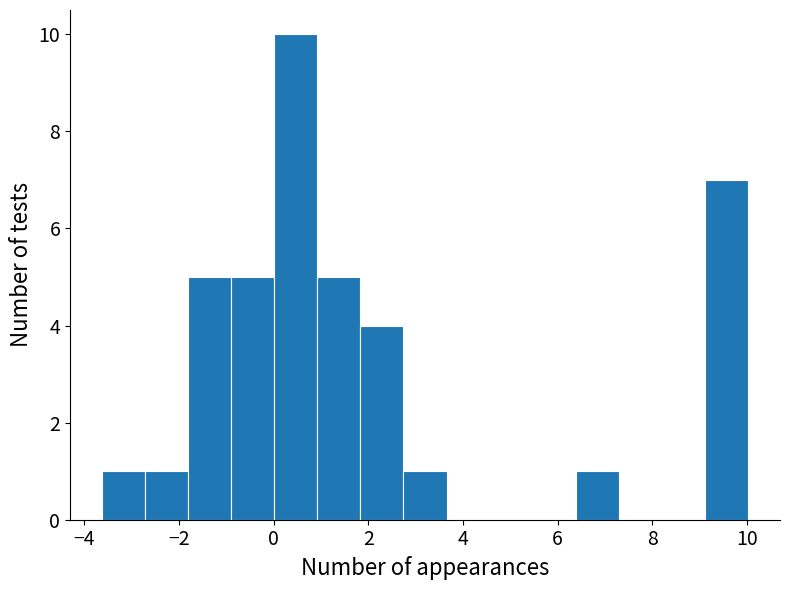

Which range on the x-axis has the tallest bar?

0.0 to 1.0